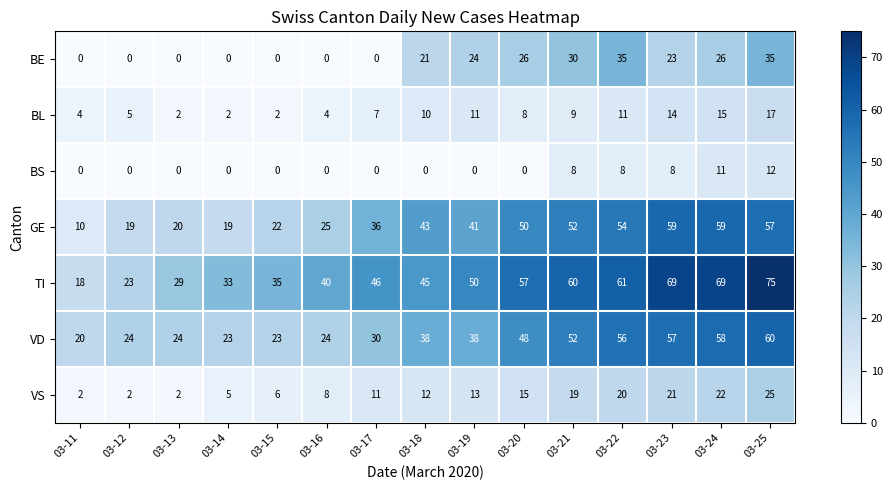

List the series in order of their peak value, highest first.

TI, VD, GE, BE, VS, BL, BS